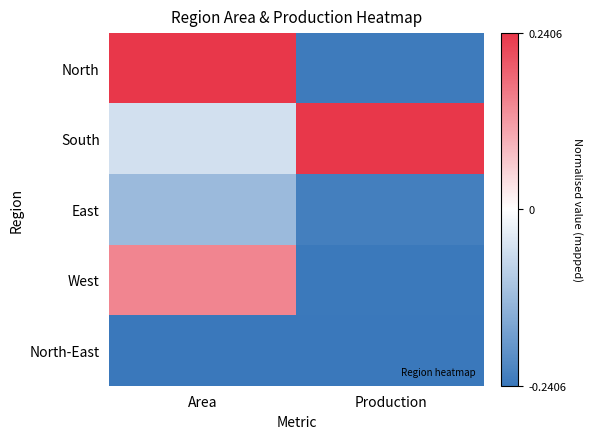

Which series changed the most between Area and Production?

North